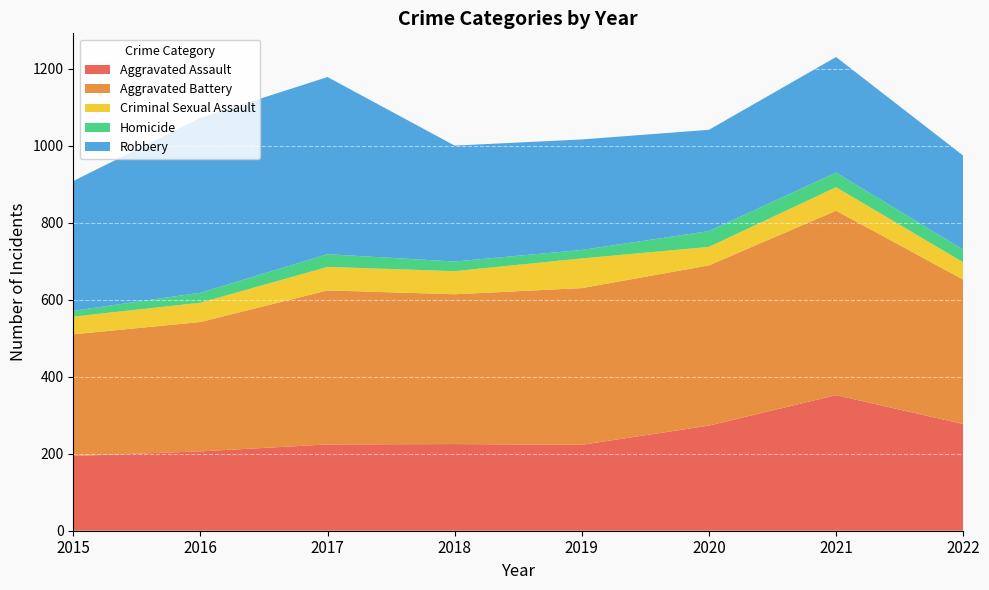

Reading left to right, list all the values displayed in this chart.

Aggravated Assault: 194	206	224	225	223	273	352	277
Aggravated Battery: 316	336	400	389	407	416	479	375
Criminal Sexual Assault: 46	50	61	60	77	48	61	45
Homicide: 15	26	33	25	22	41	38	33
Robbery: 337	454	460	301	287	263	300	244